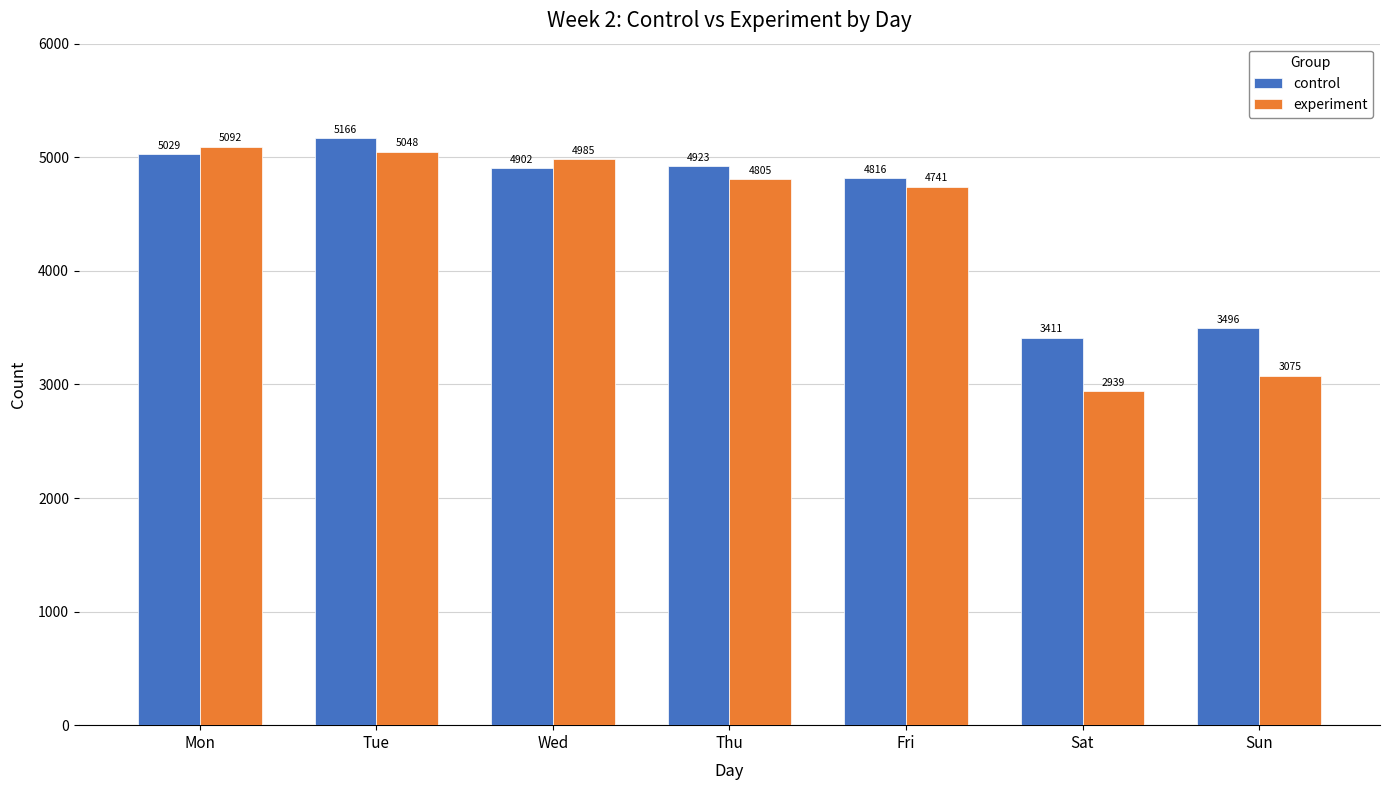

How many distinct data groups are displayed?

2